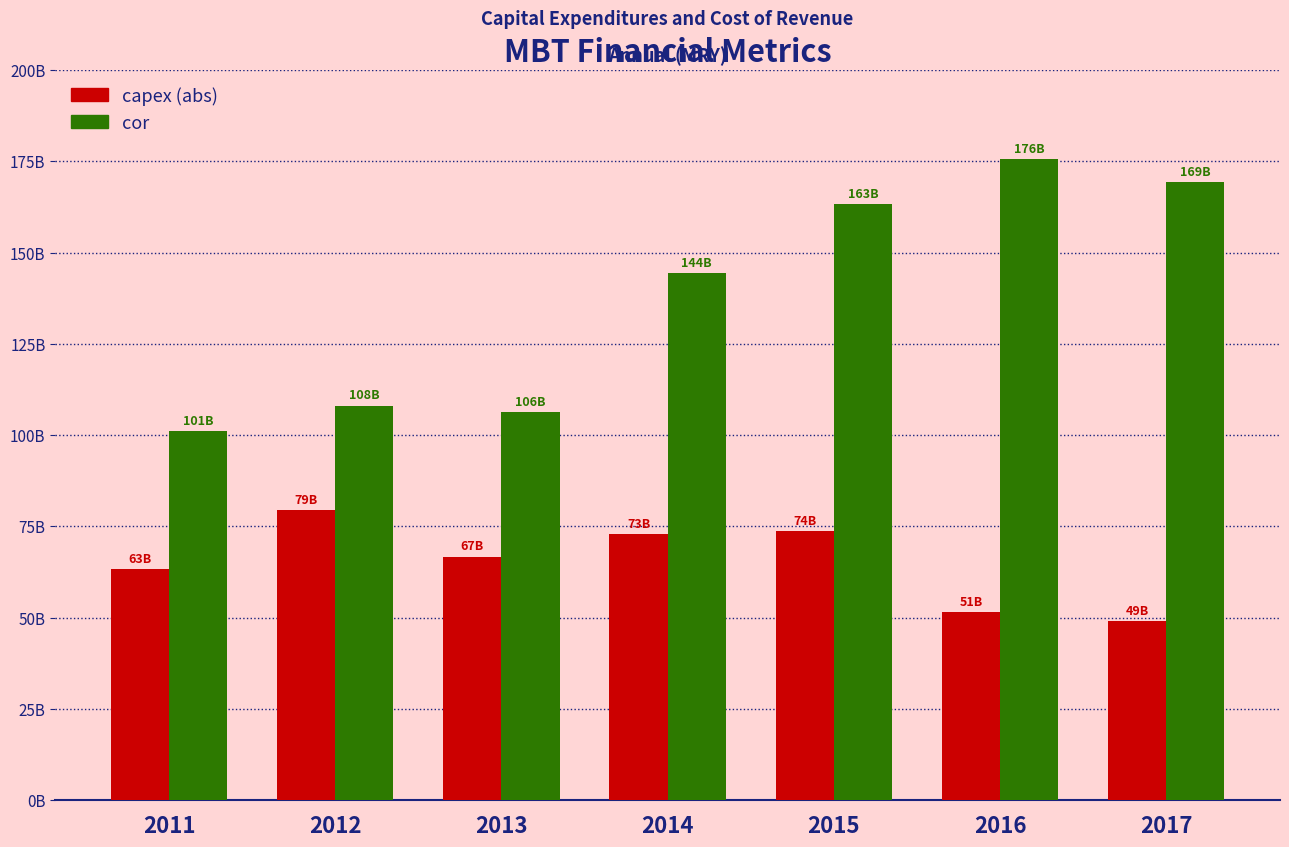

What is the maximum value shown in the chart?

175732000000